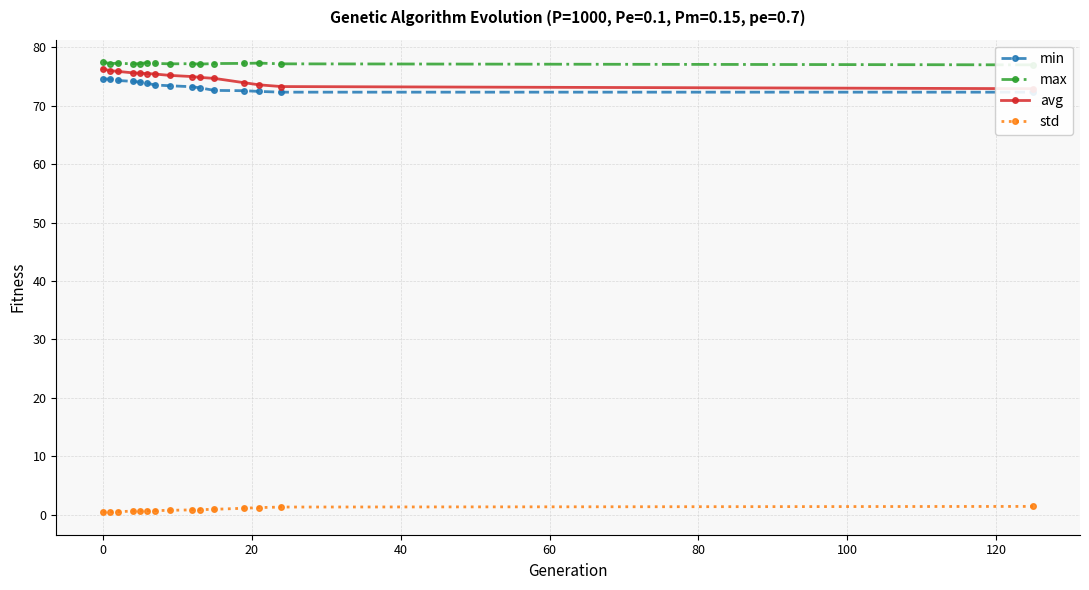

True or false: min and max cross at least once.

False